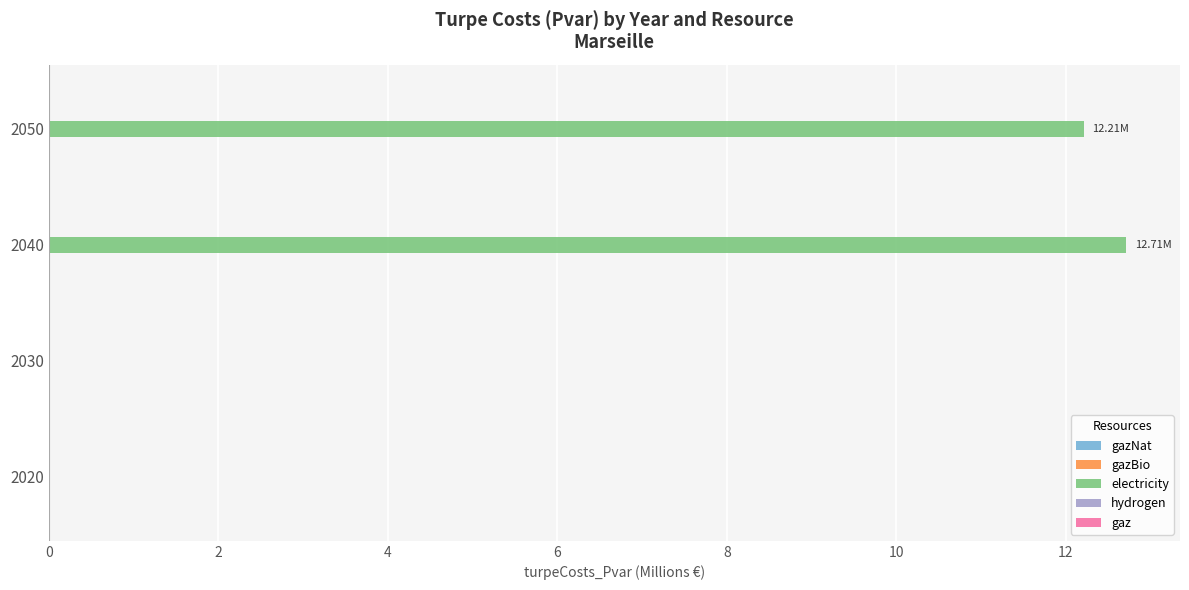

Which has a higher value, 2050 or 2020?

2050